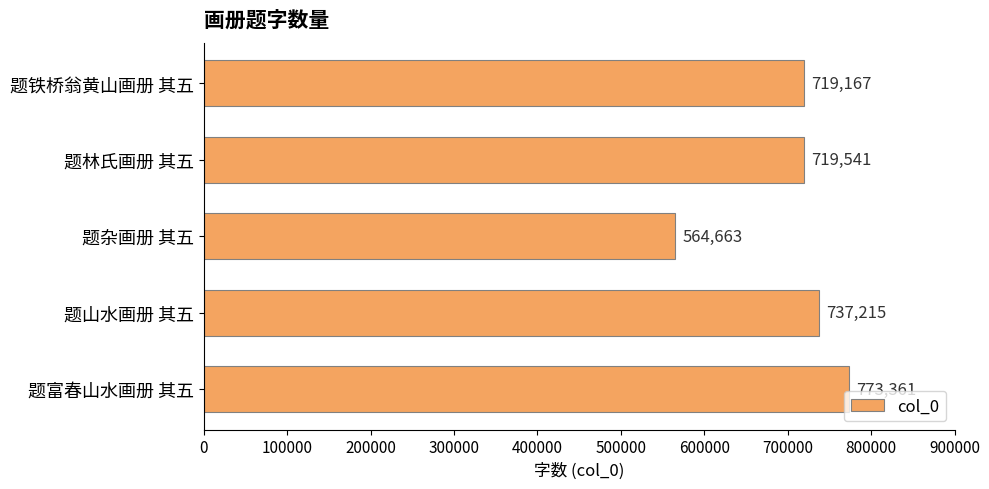

What is the smallest value displayed?

564663